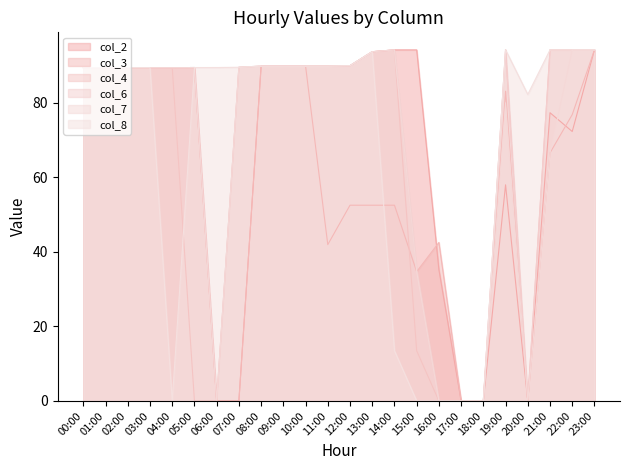

Is the value of col_3 at 01:00 greater than the value of col_6 at 13:00?

No